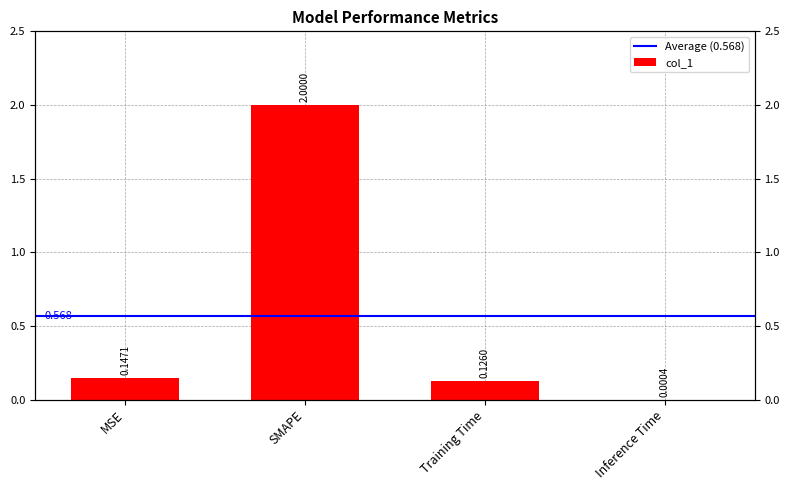

What position from the right is Training Time?

2